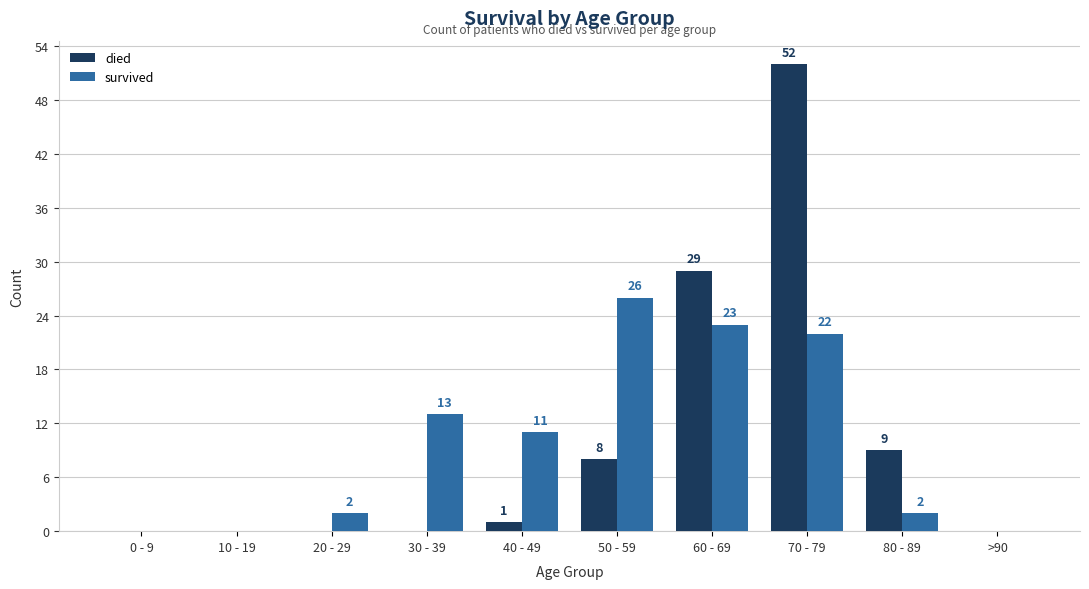

At which category is the sum across all series the highest?

70 - 79